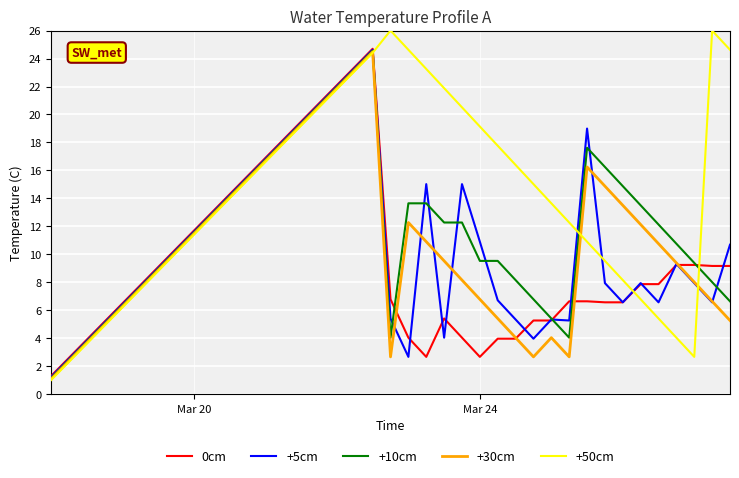

What is the maximum value for +10cm?

24.6